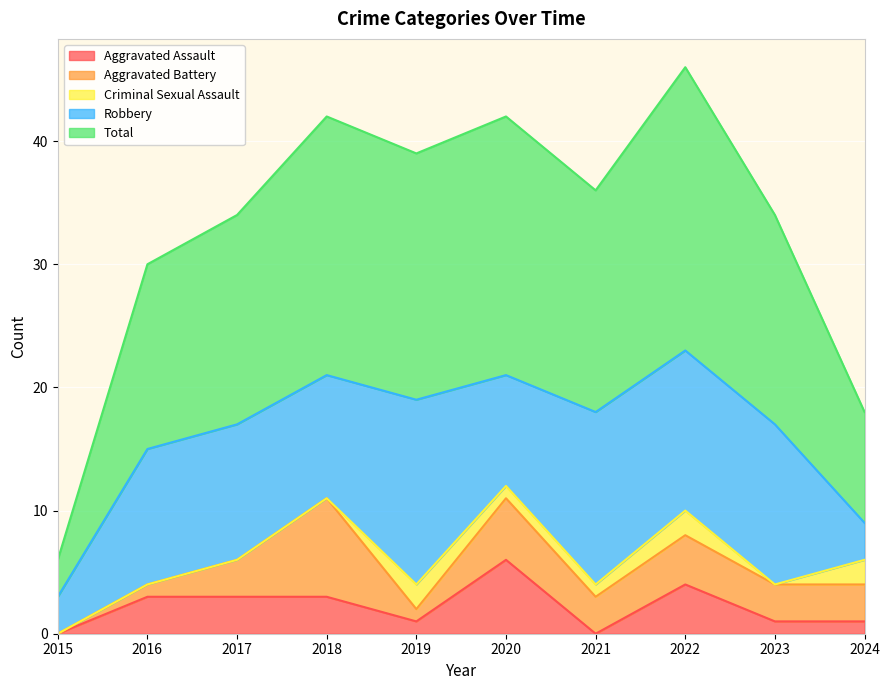

Reading left to right, extract all data points from this chart.

Aggravated Assault: 0	3	3	3	1	6	0	4	1	1
Aggravated Battery: 0	1	3	8	1	5	3	4	3	3
Criminal Sexual Assault: 0	0	0	0	2	1	1	2	0	2
Robbery: 3	11	11	10	15	9	14	13	13	3
Total: 3	15	17	21	20	21	18	23	17	9